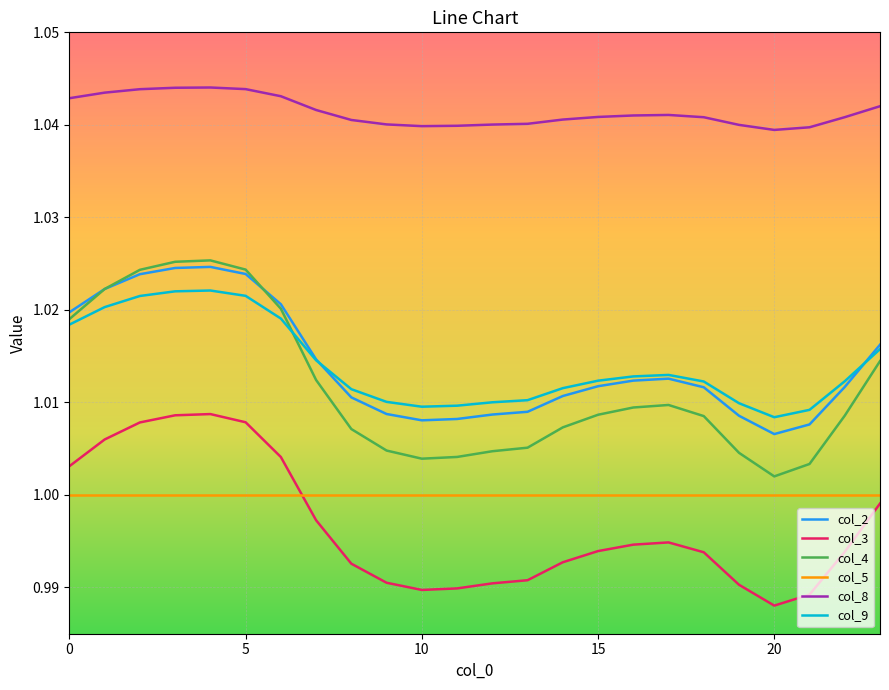

Which series has the largest total across all categories?

col_8